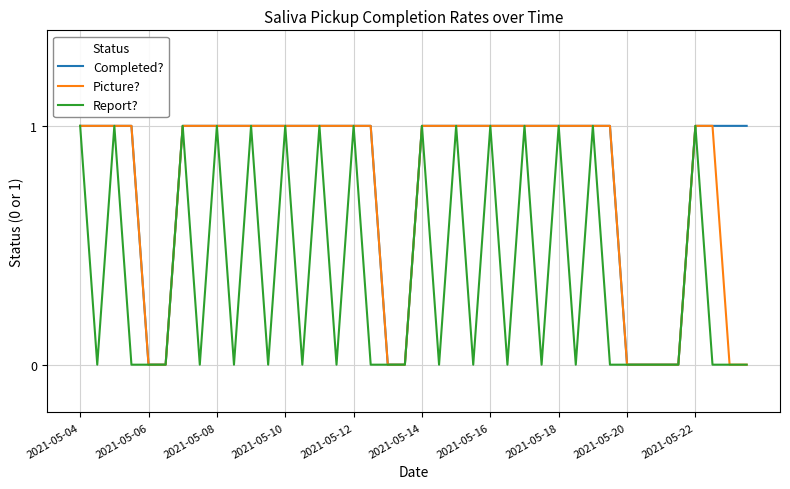

What are all the series names shown in the legend?

Completed?, Picture?, Report?